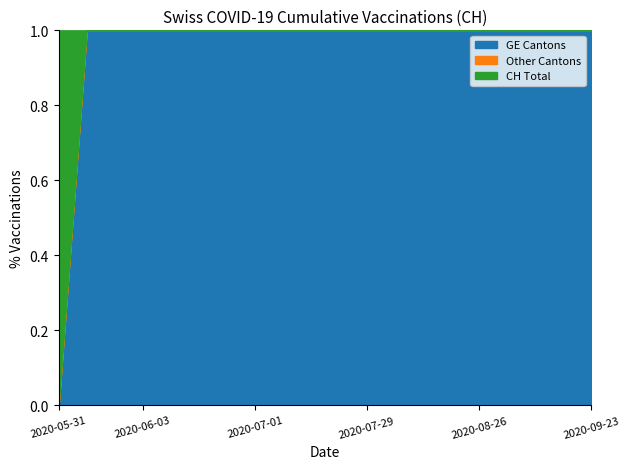

Which has a higher value, 2020-09-09 or 2020-08-12?

2020-09-09